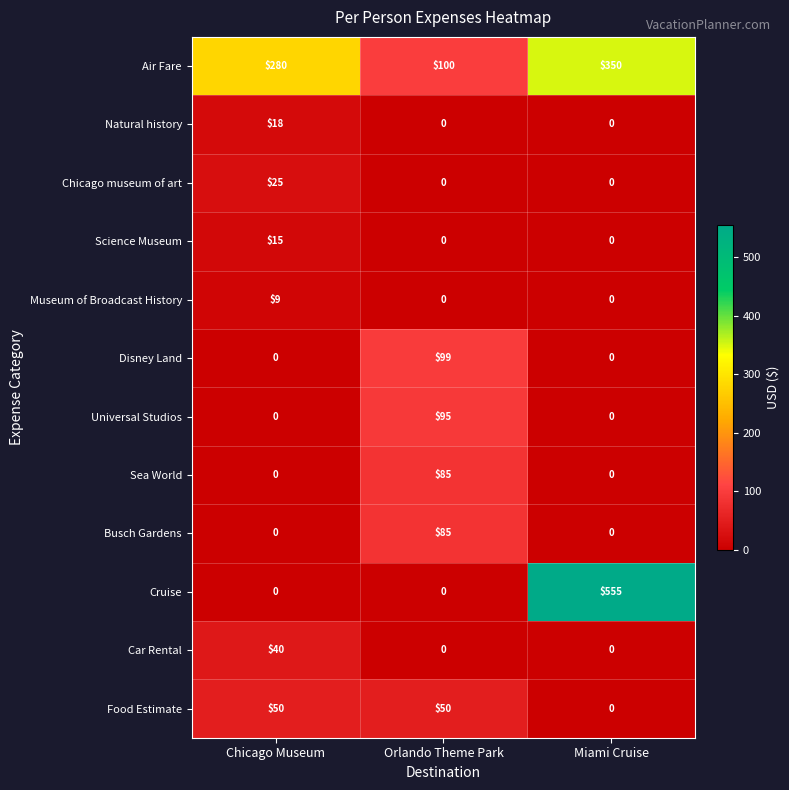

What is the difference between the highest and lowest values at Orlando Theme Park?

100